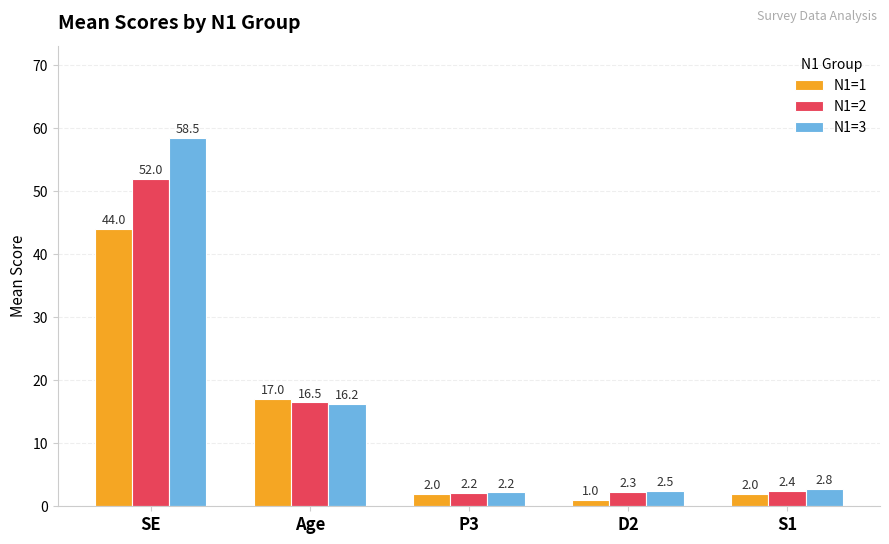

How many bars are there in total?

15